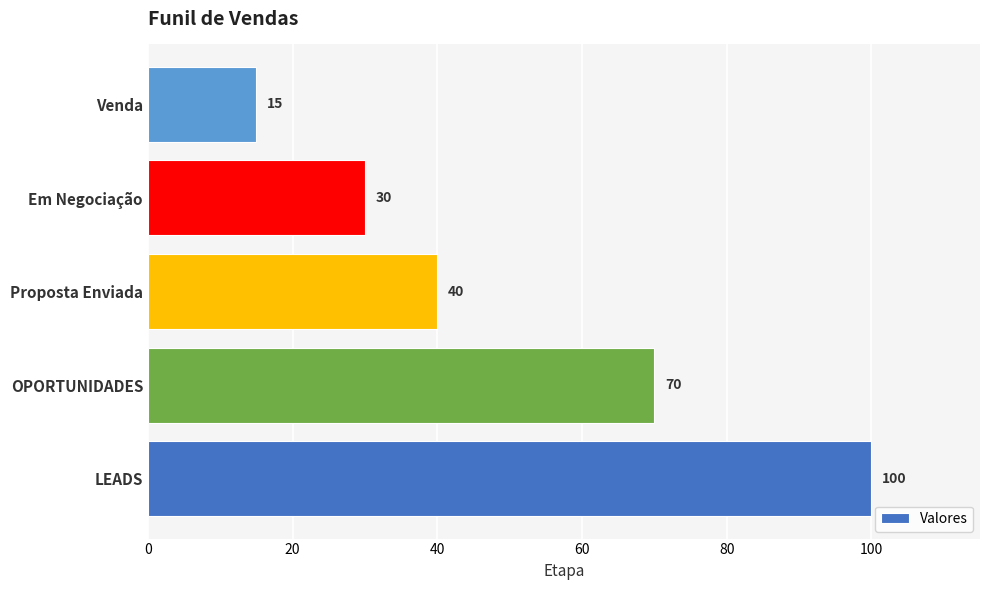

Which has a higher value, Proposta Enviada or Venda?

Proposta Enviada